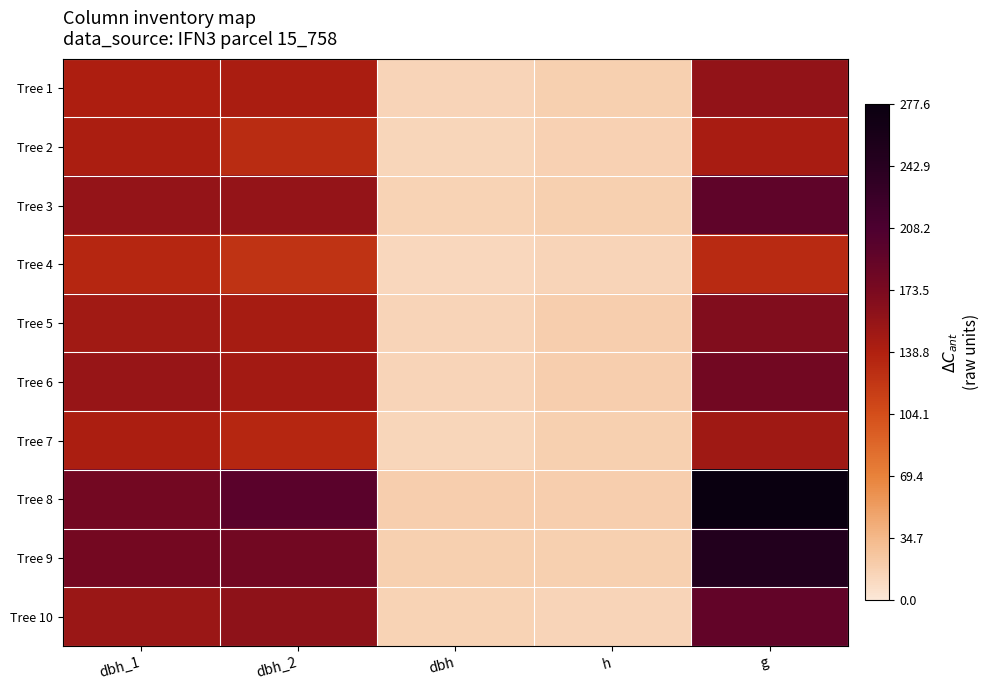

Reading left to right, list all the values displayed in this chart.

Tree 1: dbh_1=140.0	dbh_2=143.0	dbh=14.2	h=17.5	g=157.2
Tree 2: dbh_1=141.0	dbh_2=130.0	dbh=13.6	h=16.5	g=144.2
Tree 3: dbh_1=157.0	dbh_2=157.0	dbh=15.7	h=18.0	g=193.6
Tree 4: dbh_1=134.0	dbh_2=124.0	dbh=12.9	h=14.5	g=130.7
Tree 5: dbh_1=148.0	dbh_2=145.0	dbh=14.7	h=18.5	g=168.6
Tree 6: dbh_1=155.0	dbh_2=147.0	dbh=15.1	h=18.5	g=179.1
Tree 7: dbh_1=142.0	dbh_2=134.0	dbh=13.8	h=17.5	g=149.6
Tree 8: dbh_1=178.0	dbh_2=198.0	dbh=18.8	h=19.5	g=277.6
Tree 9: dbh_1=177.0	dbh_2=179.0	dbh=17.8	h=17.5	g=248.8
Tree 10: dbh_1=152.0	dbh_2=160.0	dbh=15.6	h=15.0	g=191.1